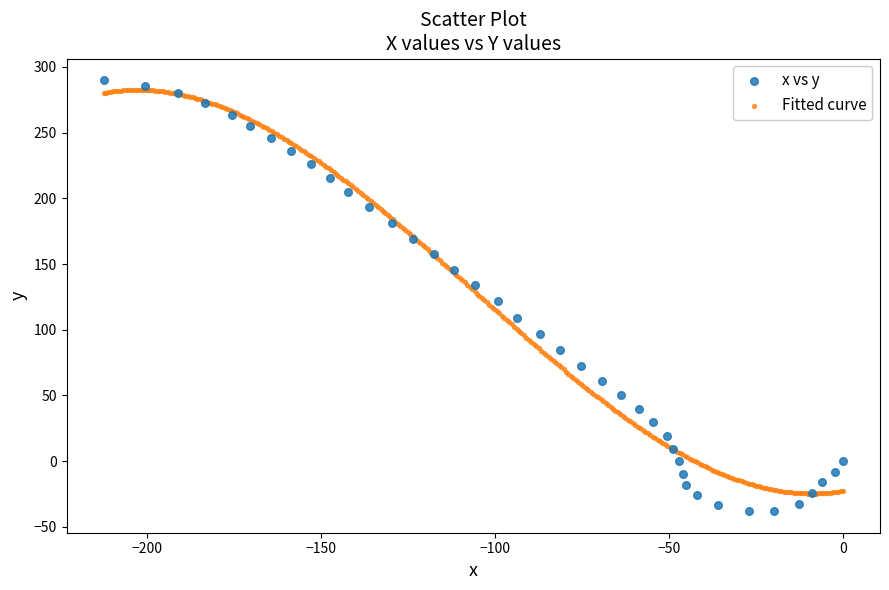

What are all the series names shown in the legend?

x vs y, Fitted curve